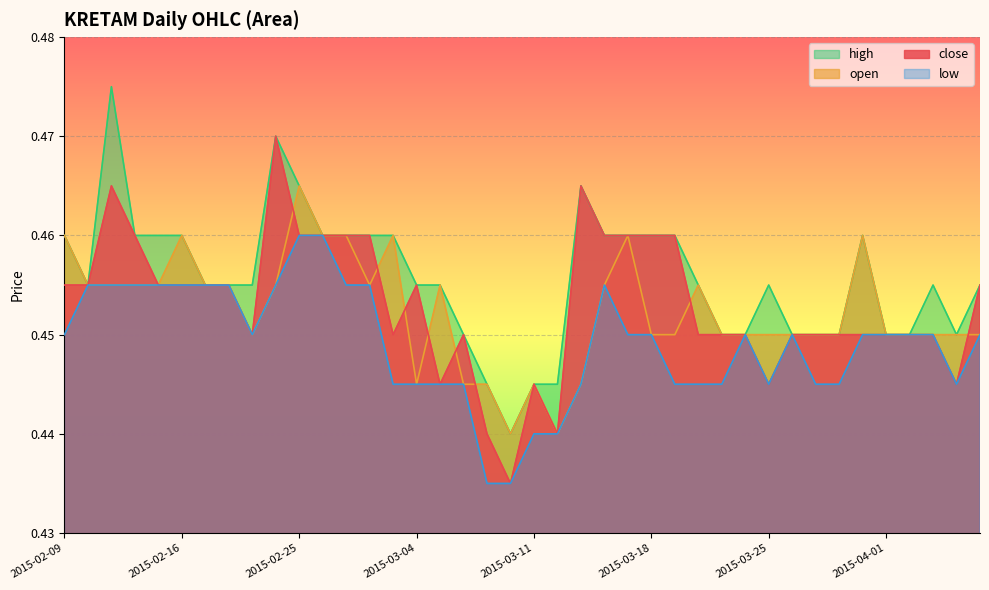

How many close values are between 0 and 1?

40